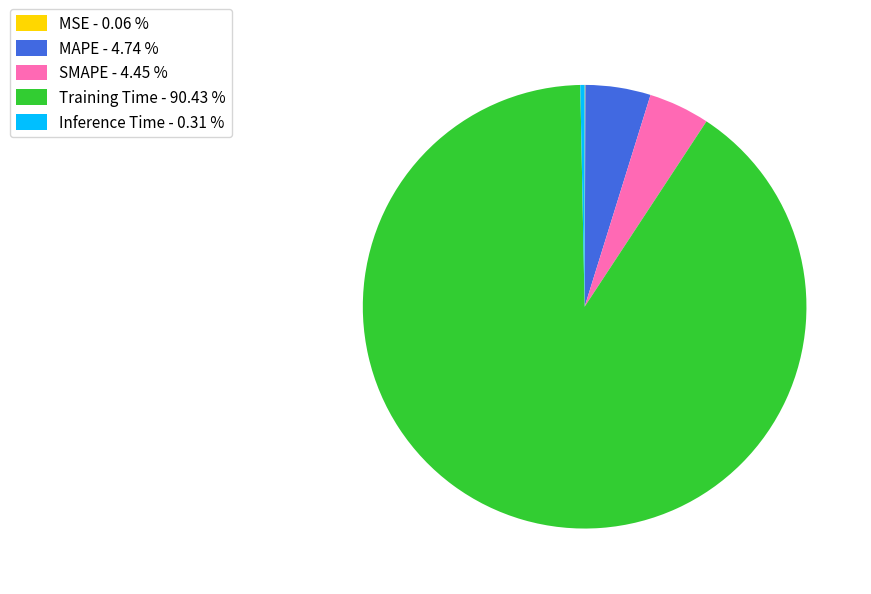

Is the sum of Inference Time and SMAPE greater than half?

No